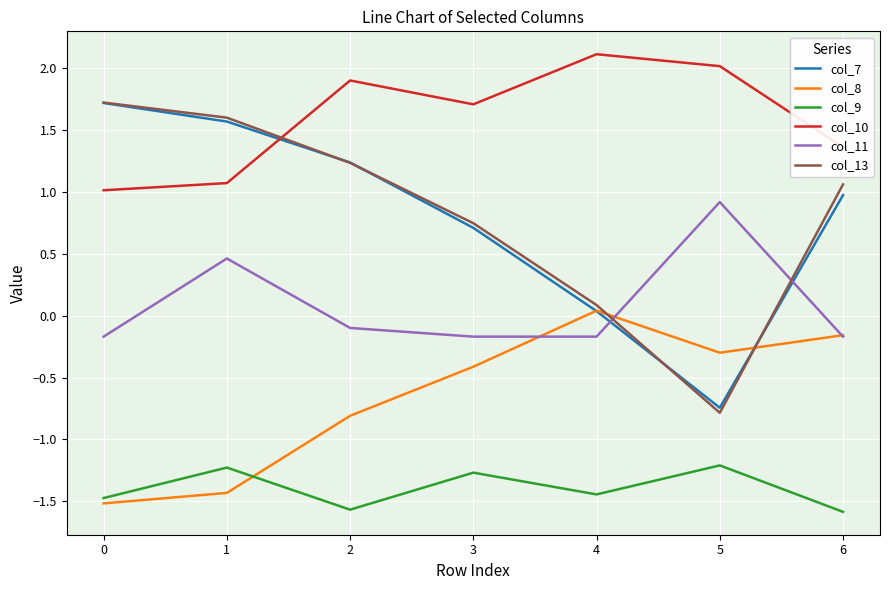

Is it true that col_9 equals -1.6 at 6?

True